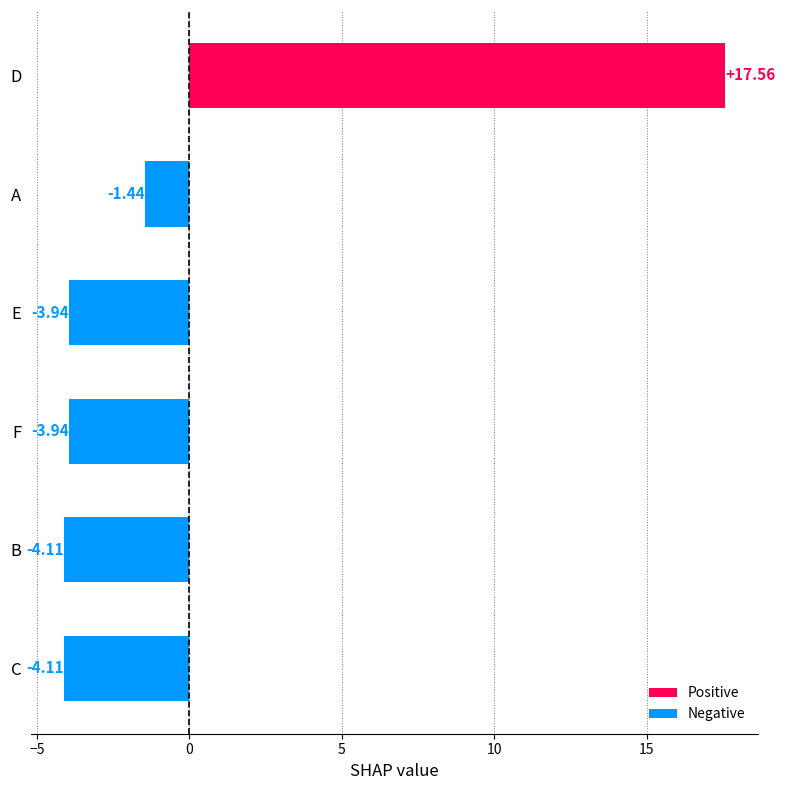

What is the difference between the maximum and minimum values?

21.7